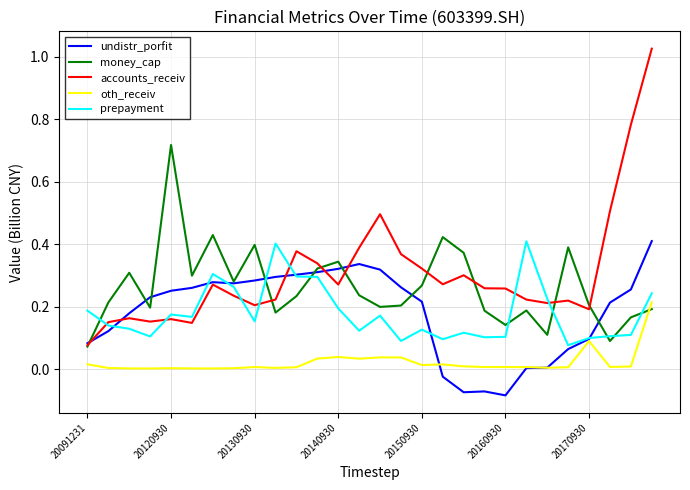

True or false: accounts_receiv and oth_receiv intersect in this chart.

False